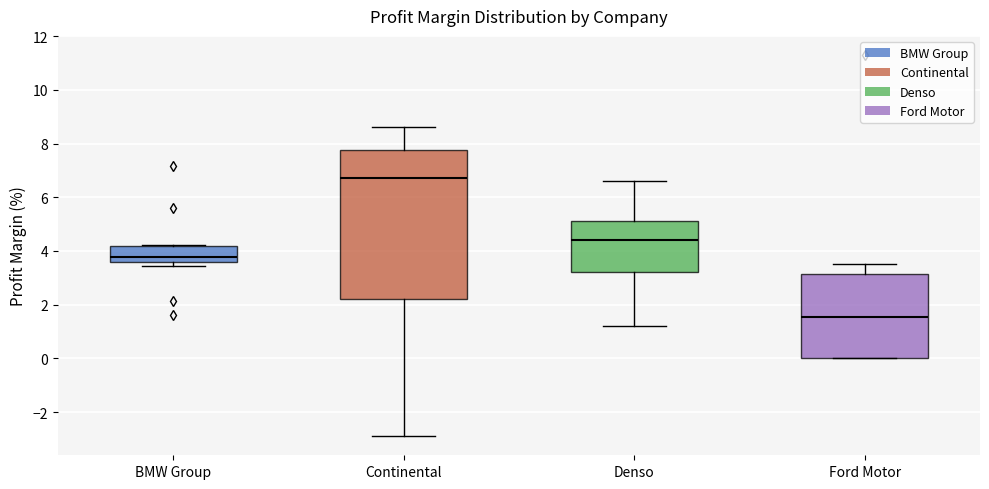

Where is the lower edge of the box for Ford Motor on the y-axis? The values are not printed on the chart, so give them approximately, as read against the axis.

0.0